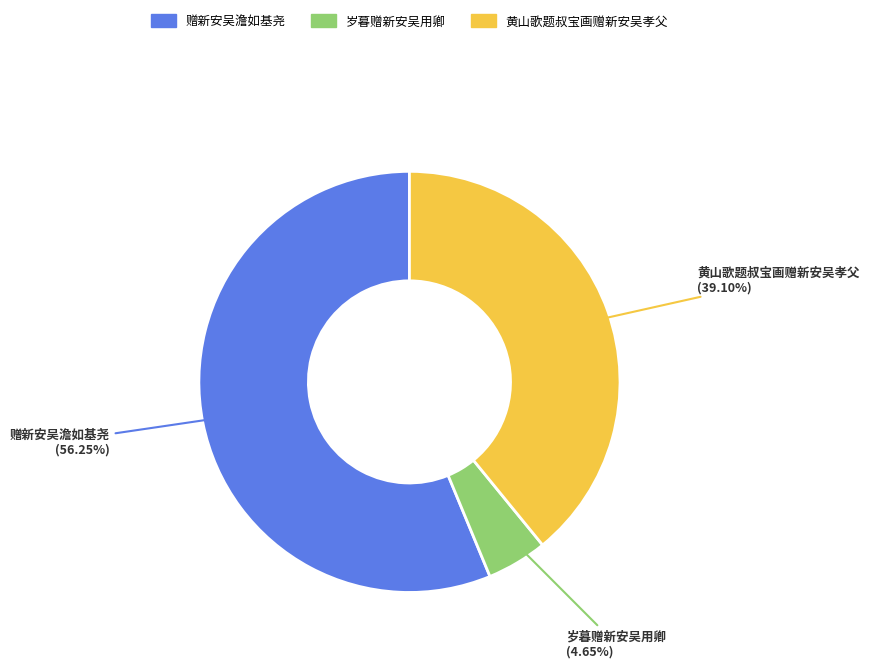

To the nearest percent, what is the average slice percentage?

33%